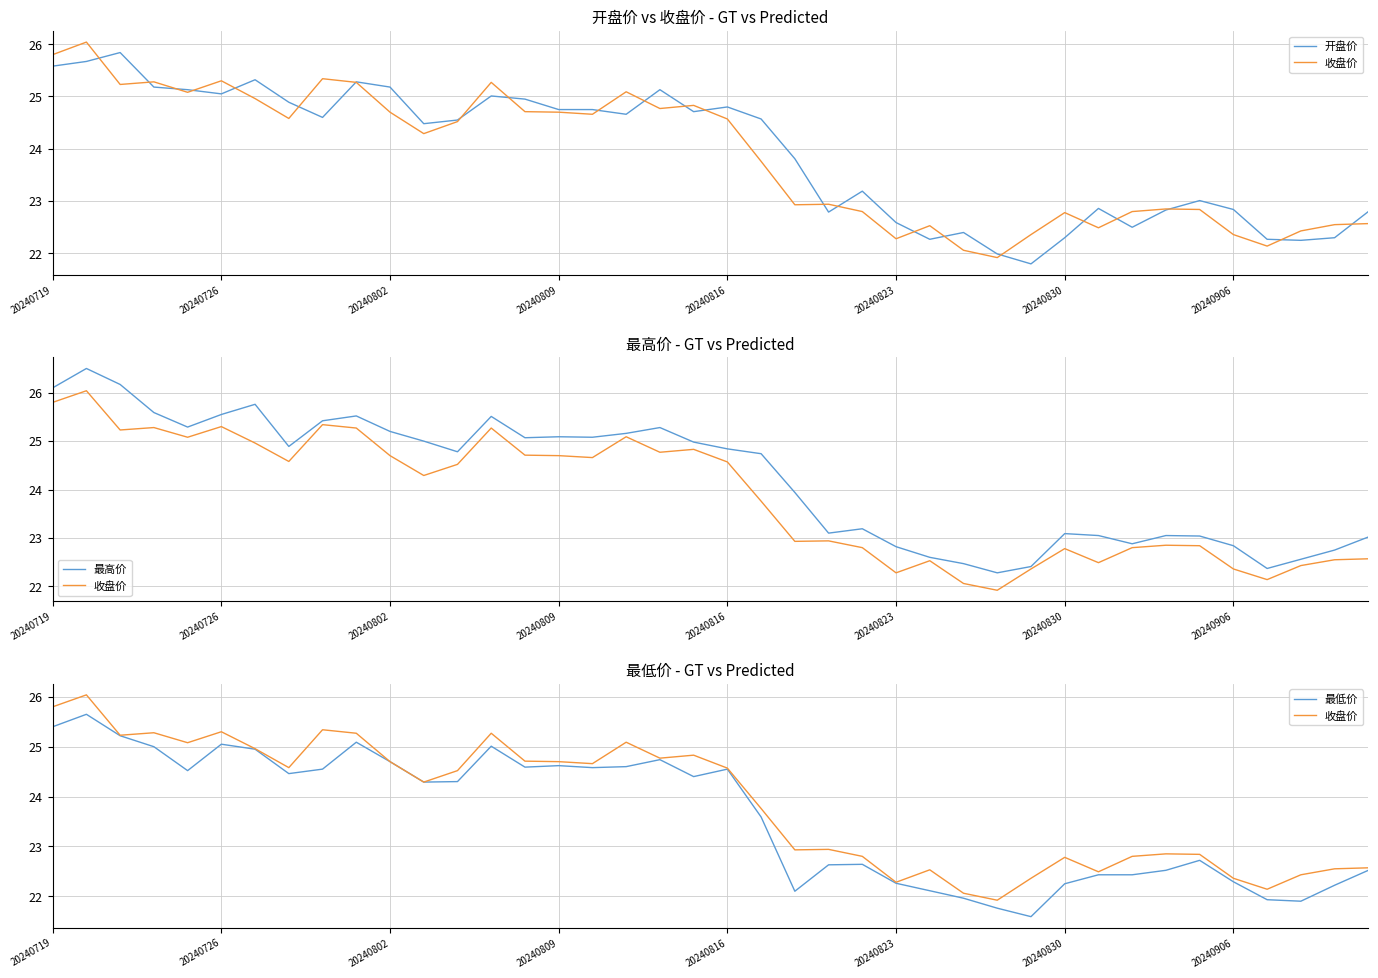

True or false: 最低价 and 收盘价 intersect in this chart.

False